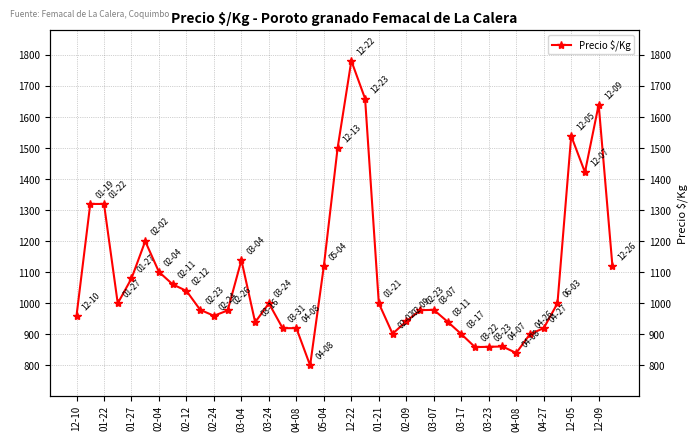

The chart shows a value of 2561 at 21. True or false?

False